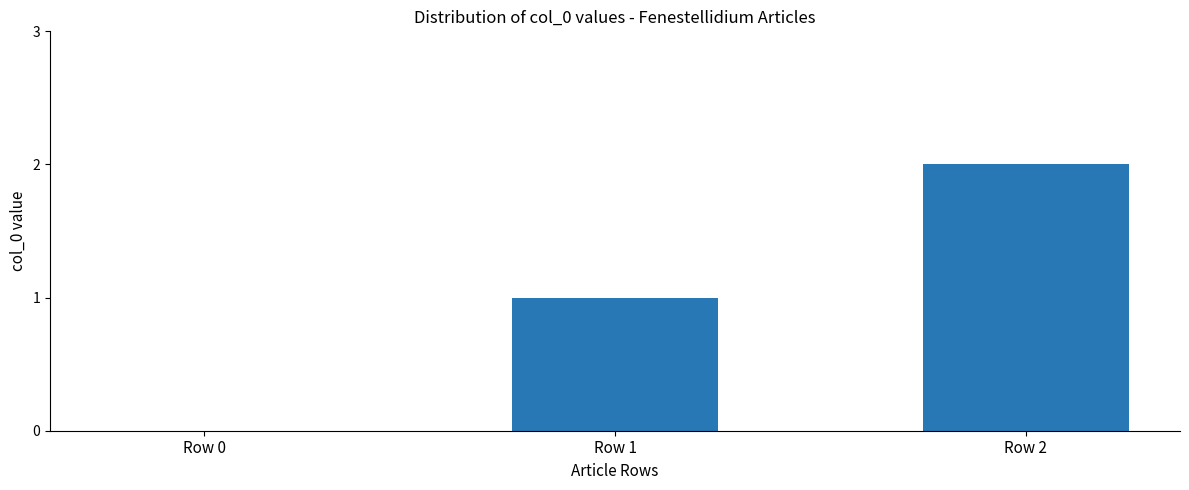

Count the values in the range 0 to 2.

3